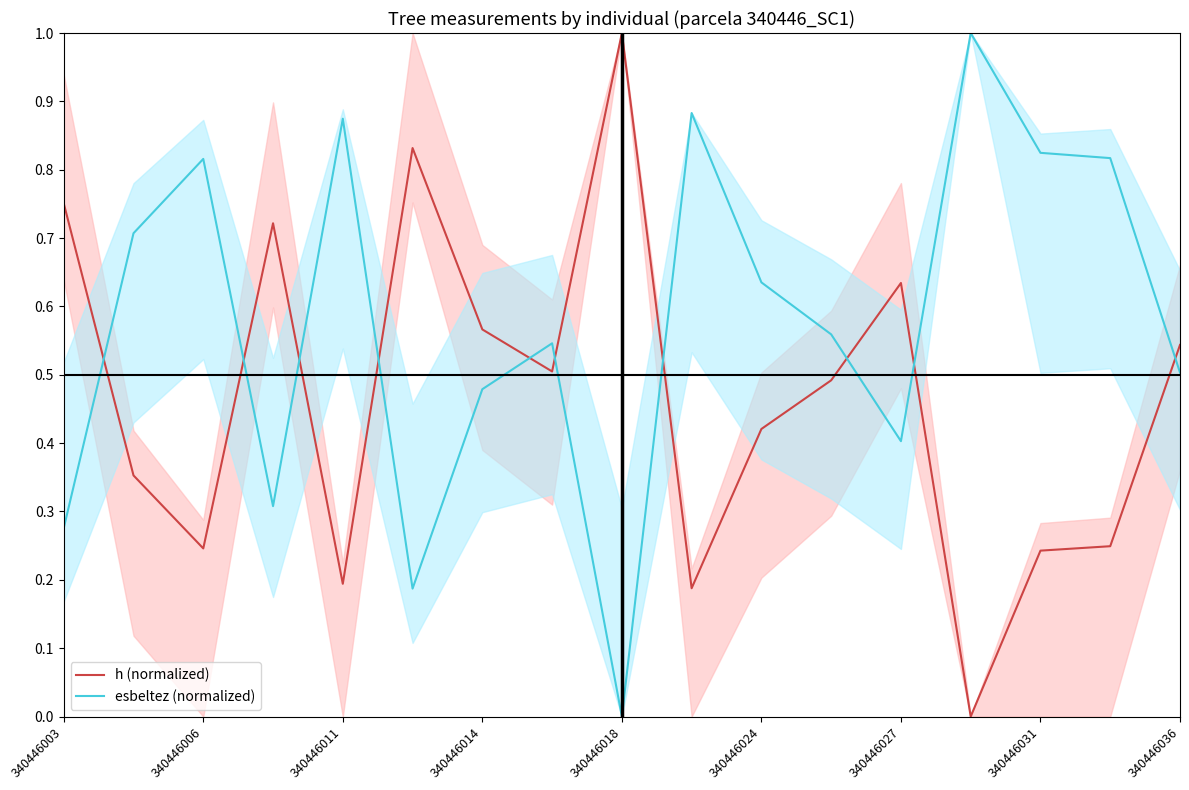

True or false: h (normalized) and esbeltez (normalized) cross at least once.

True